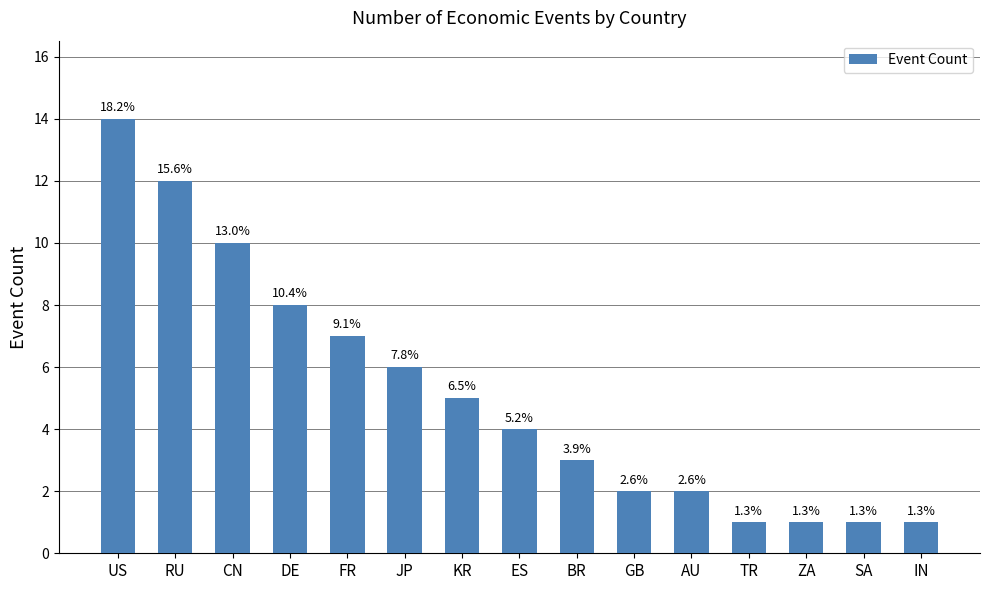

List the labels in order of value, smallest first.

TR, ZA, SA, IN, GB, AU, BR, ES, KR, JP, FR, DE, CN, RU, US